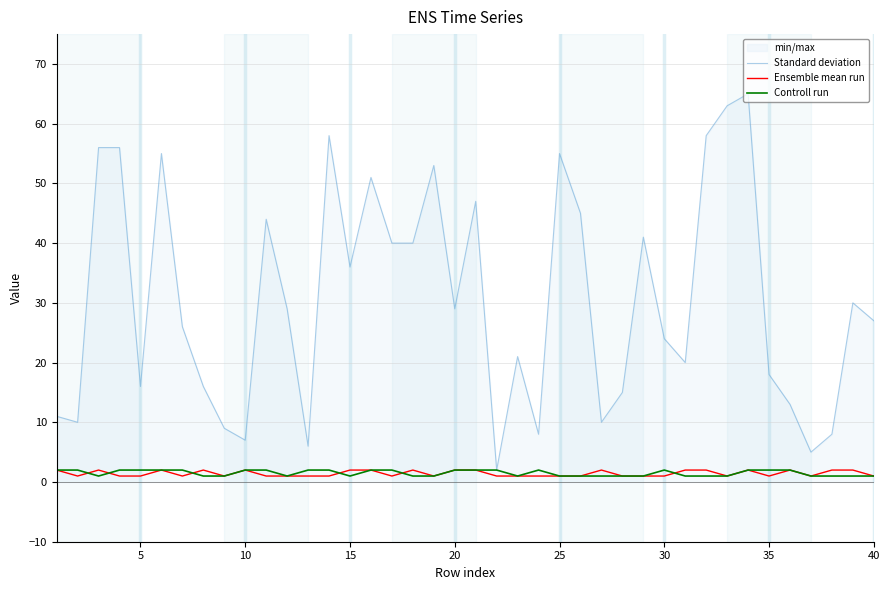

True or false: Controll run and Ensemble mean run cross at least once.

True